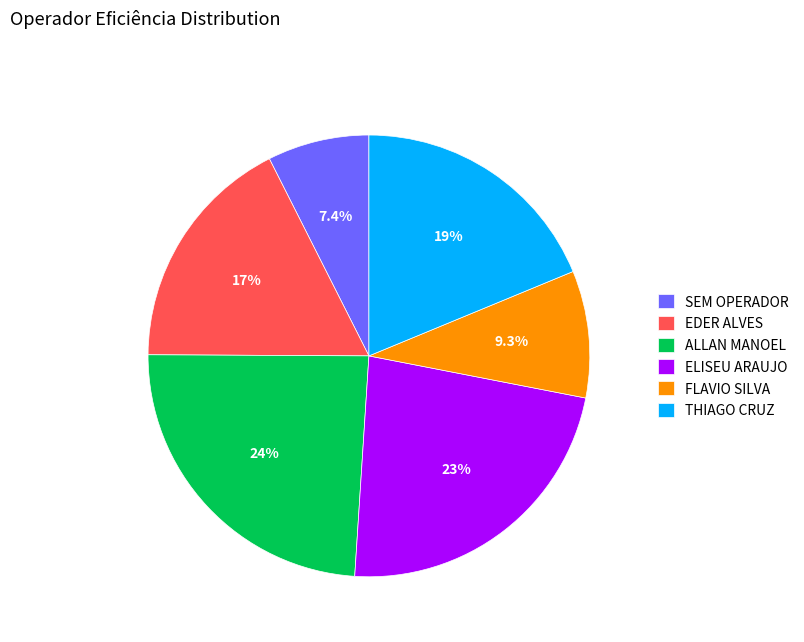

Rank the categories by value from lowest to highest.

SEM OPERADOR, FLAVIO SILVA, EDER ALVES, THIAGO CRUZ, ELISEU ARAUJO, ALLAN MANOEL